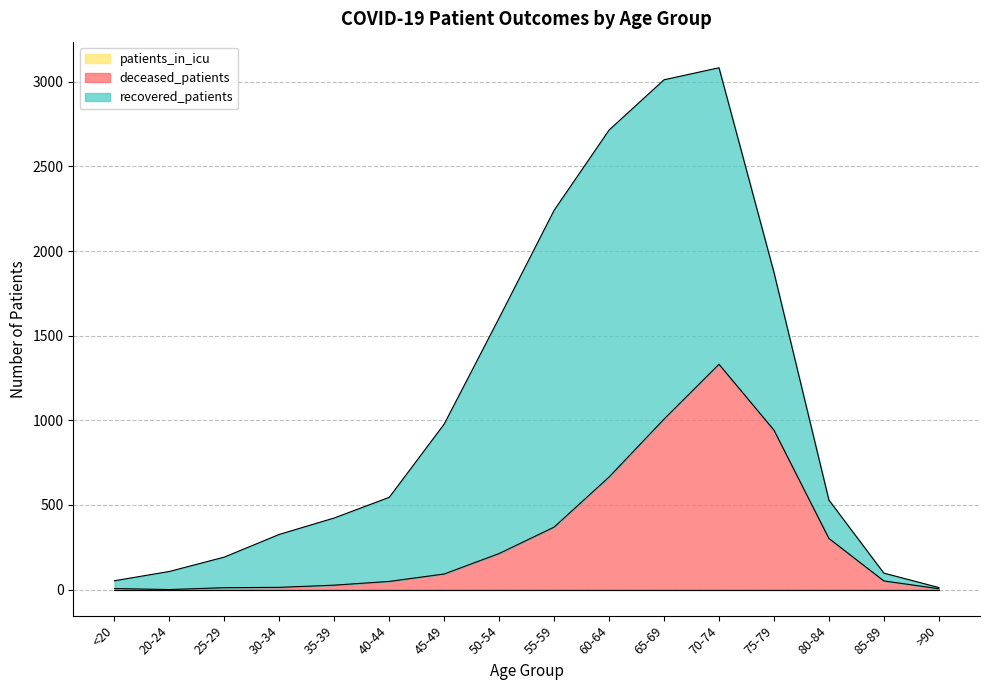

How many lines are shown in the chart?

3